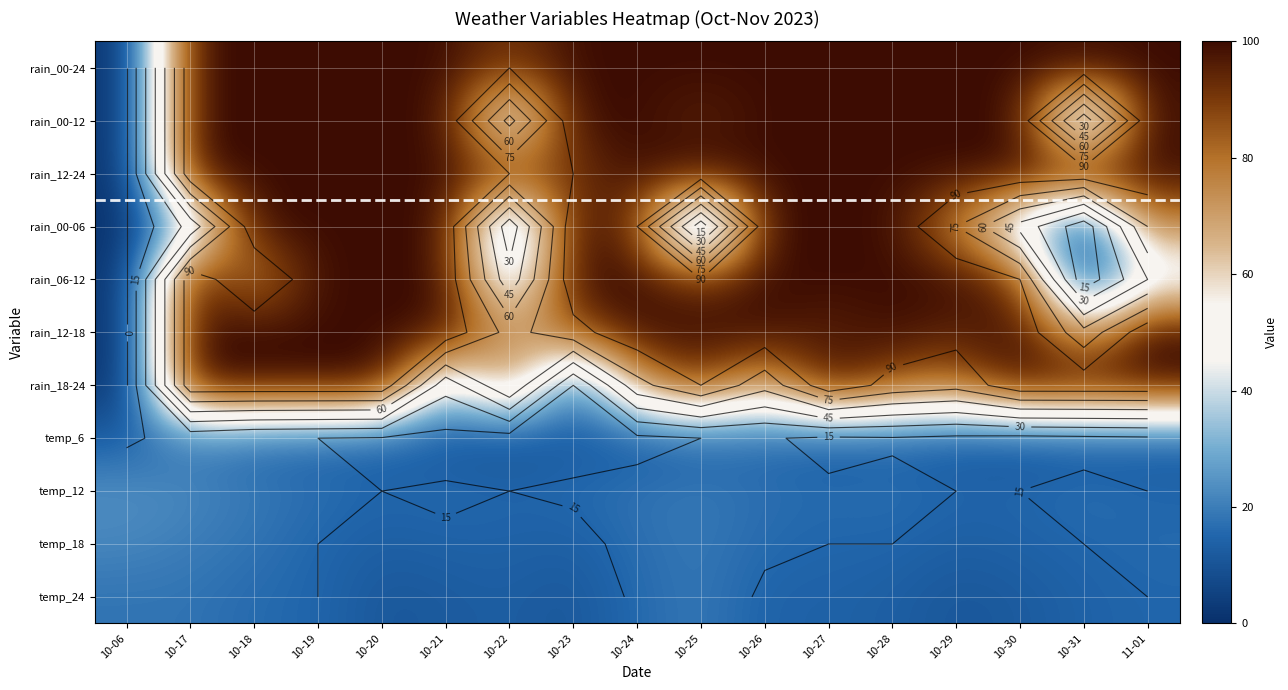

What is the difference between the maximum and minimum values in the rain_00-12 series?

100